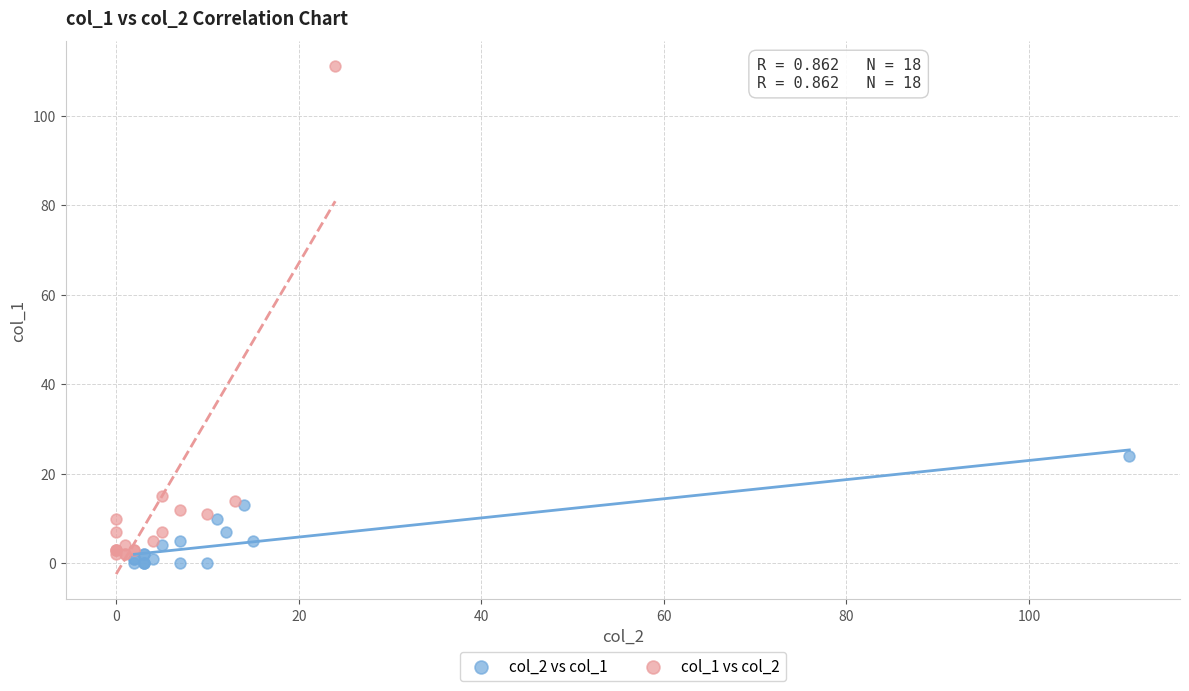

Which series contains the lowest Y value?

col_2 vs col_1